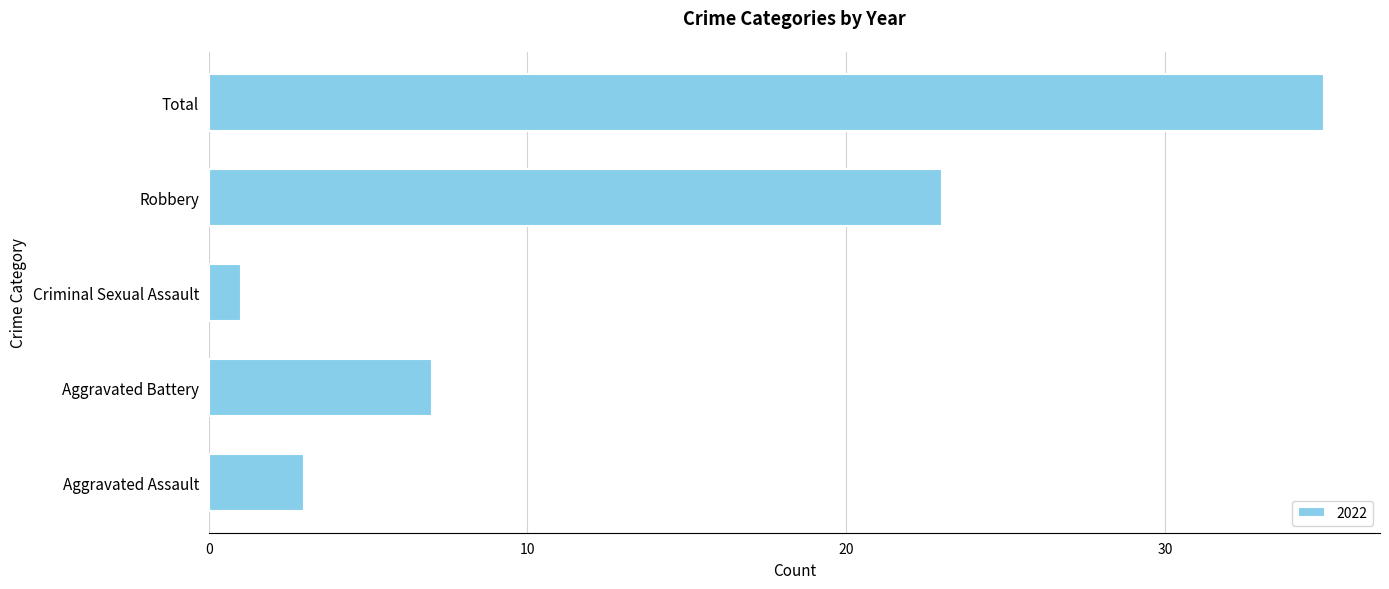

Reading top to bottom, what are all the values shown in this chart?

35	23	1	7	3